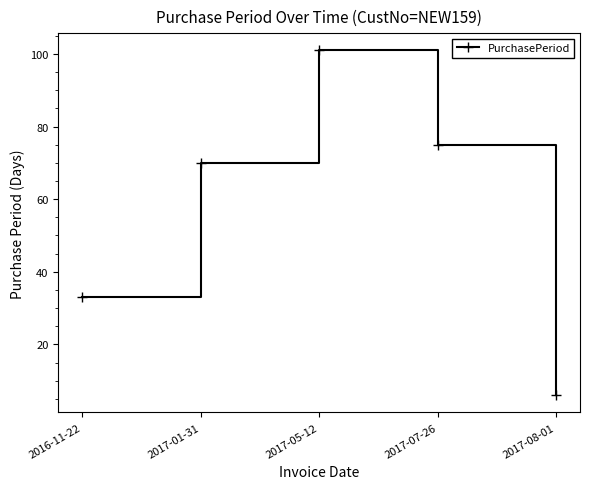

What is the value of the 2nd point from the left?

70